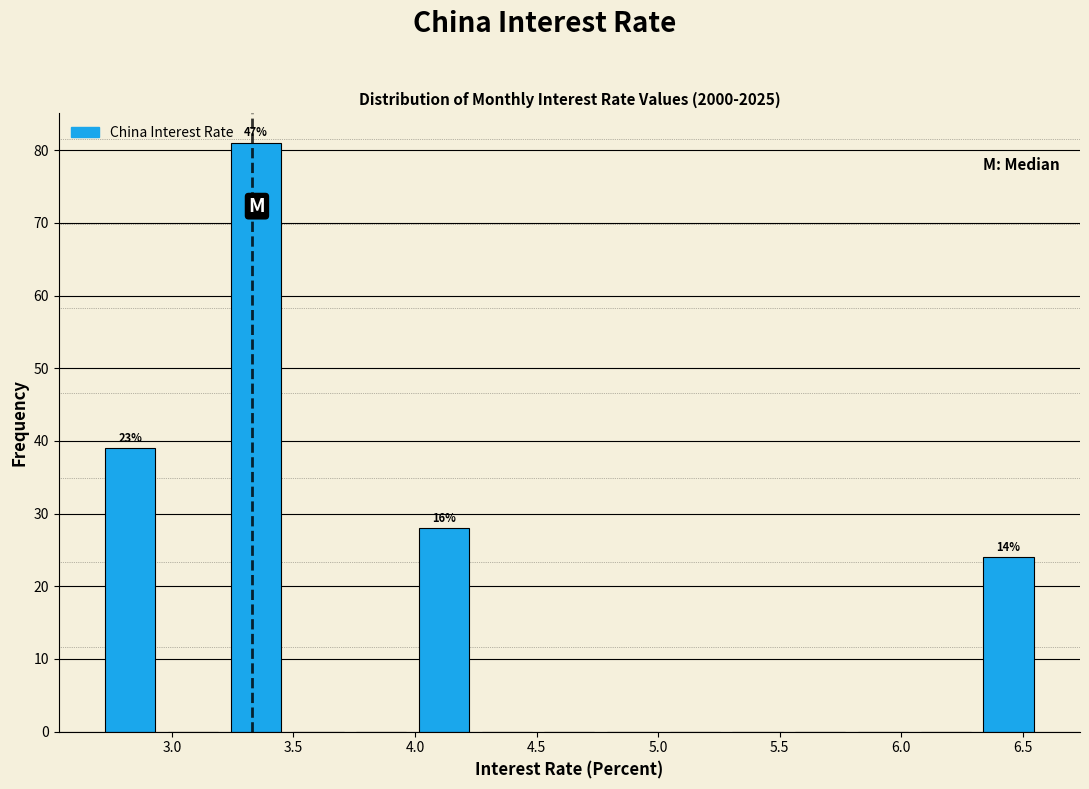

Over which range of the x-axis is the bar tallest?

3.20 to 3.45